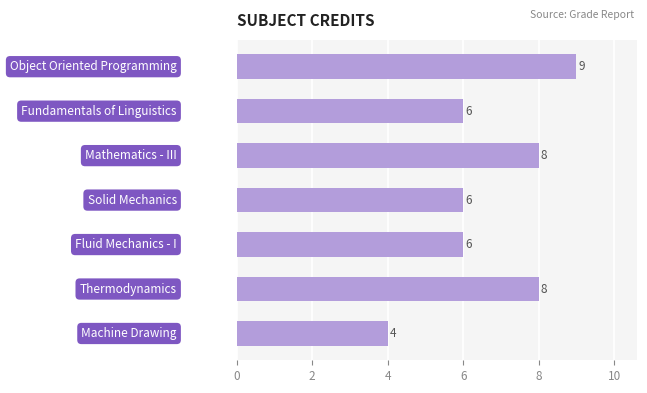

What is the value of the 6th bar from the top?

8